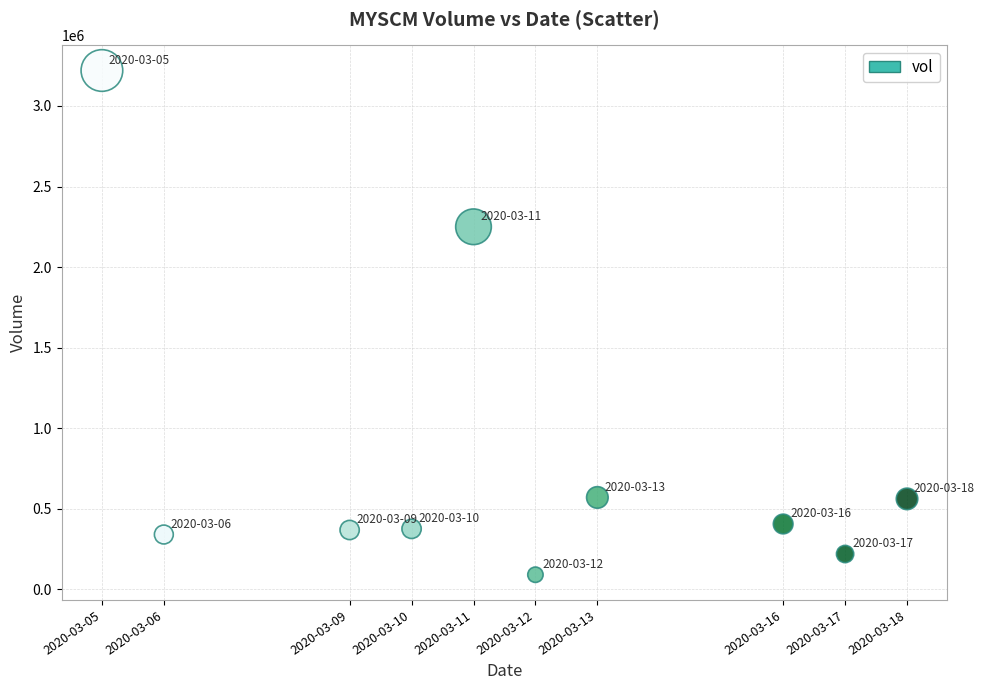

What Y value in the scatter plot is closest to 1655650?

2250200